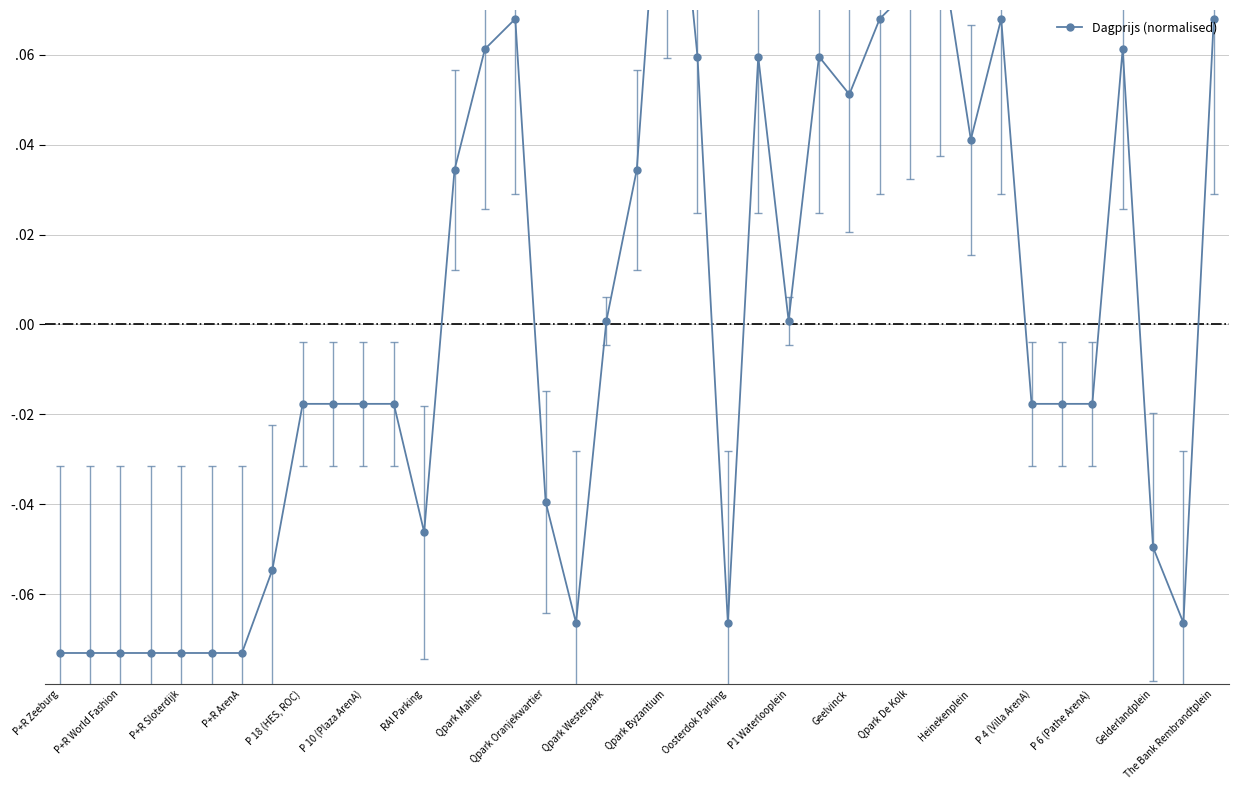

The value at P+R World Fashion is -0.1. True or false?

True